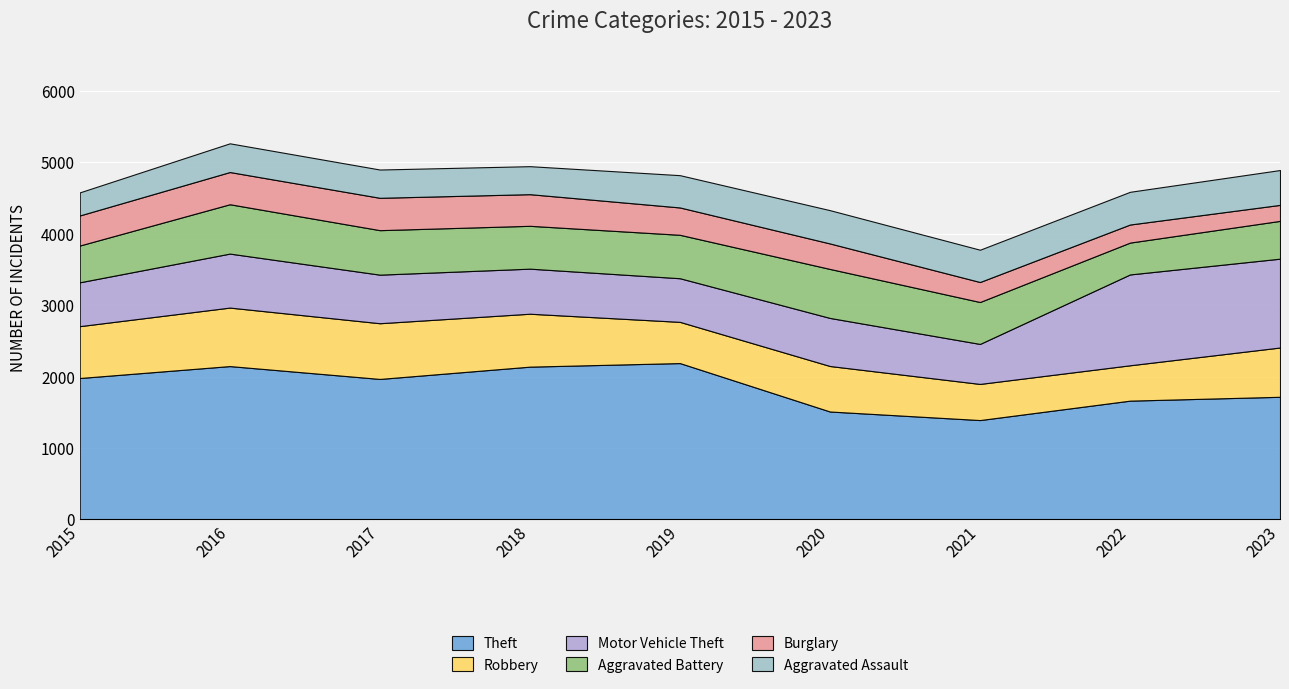

What is the difference between the Aggravated Battery values at 2020 and 2015?

171